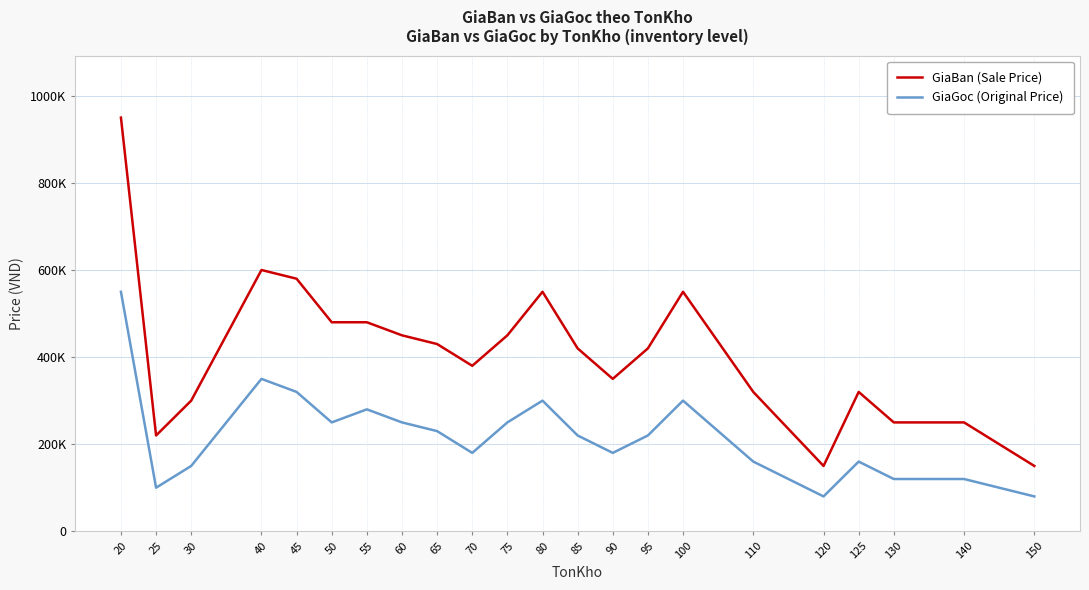

Between 40 and 80, which series saw the biggest shift?

GiaBan (Sale Price)